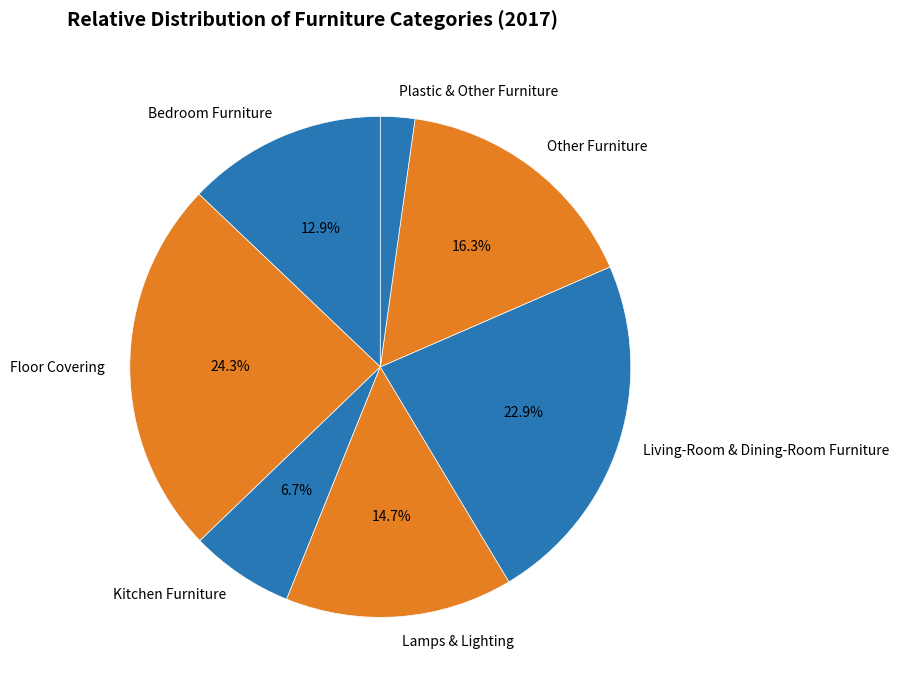

Approximately how many times larger is the value at Other Furniture compared to Floor Covering?

0.7